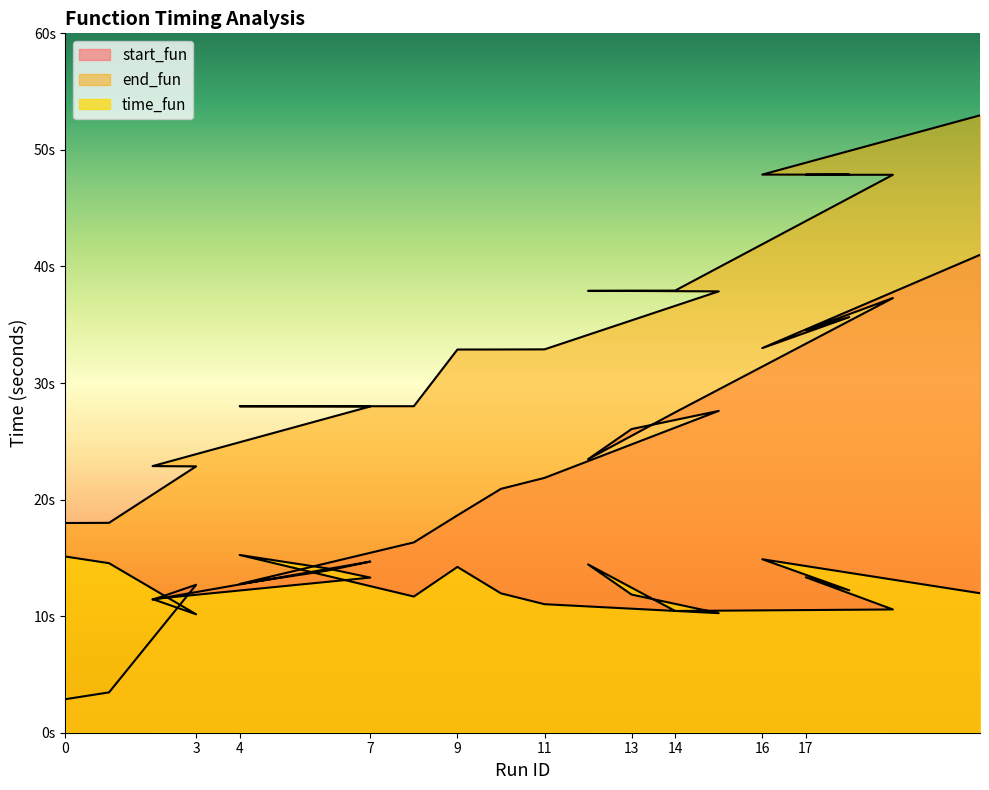

Read the time_fun value at 16.

14.9